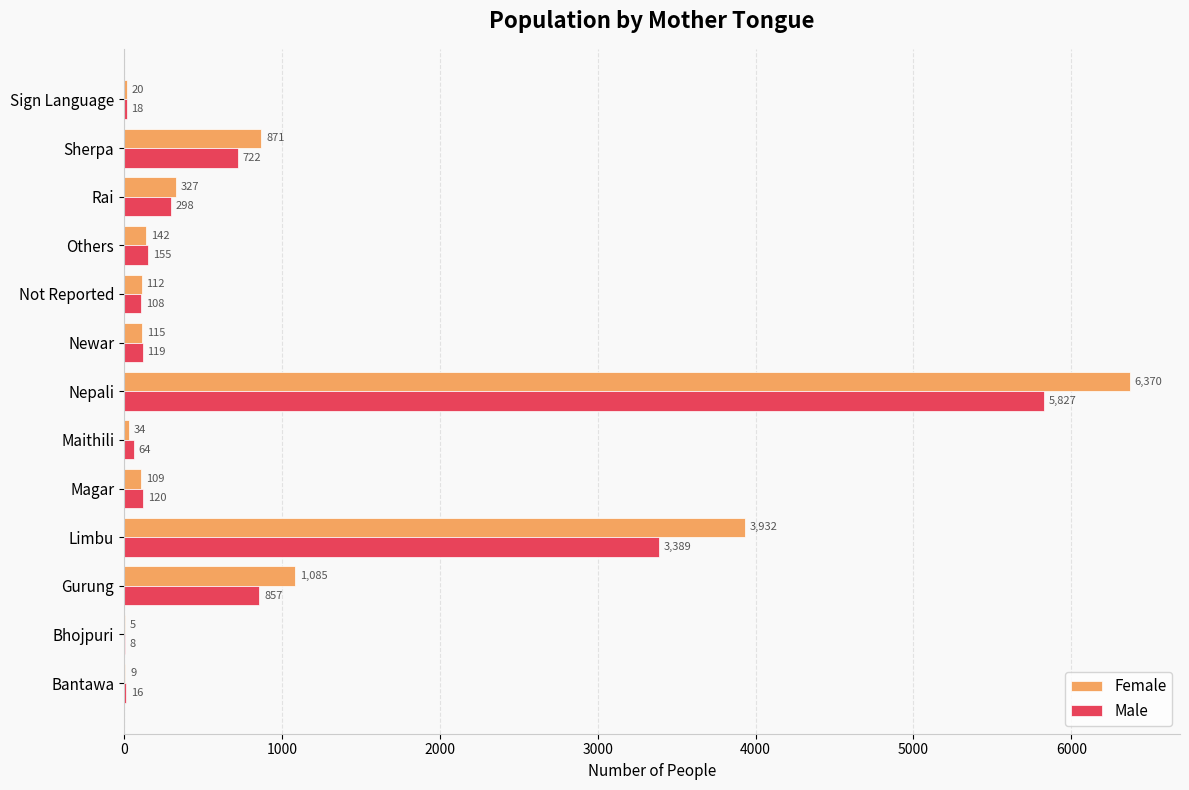

Is the value of Male at Magar greater than the value of Female at Sherpa?

No